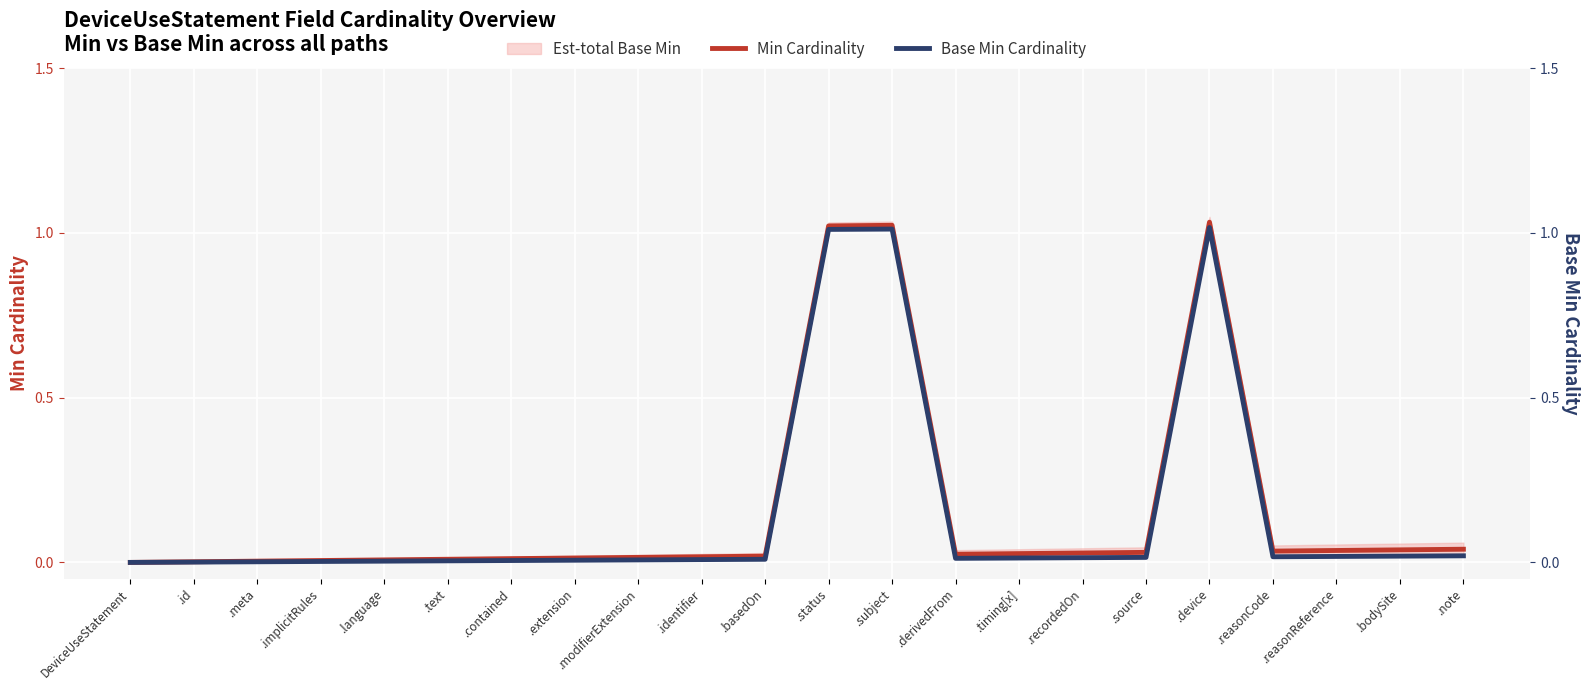

Rank the series by their maximum value, from lowest to highest.

Base Min Cardinality, Min Cardinality